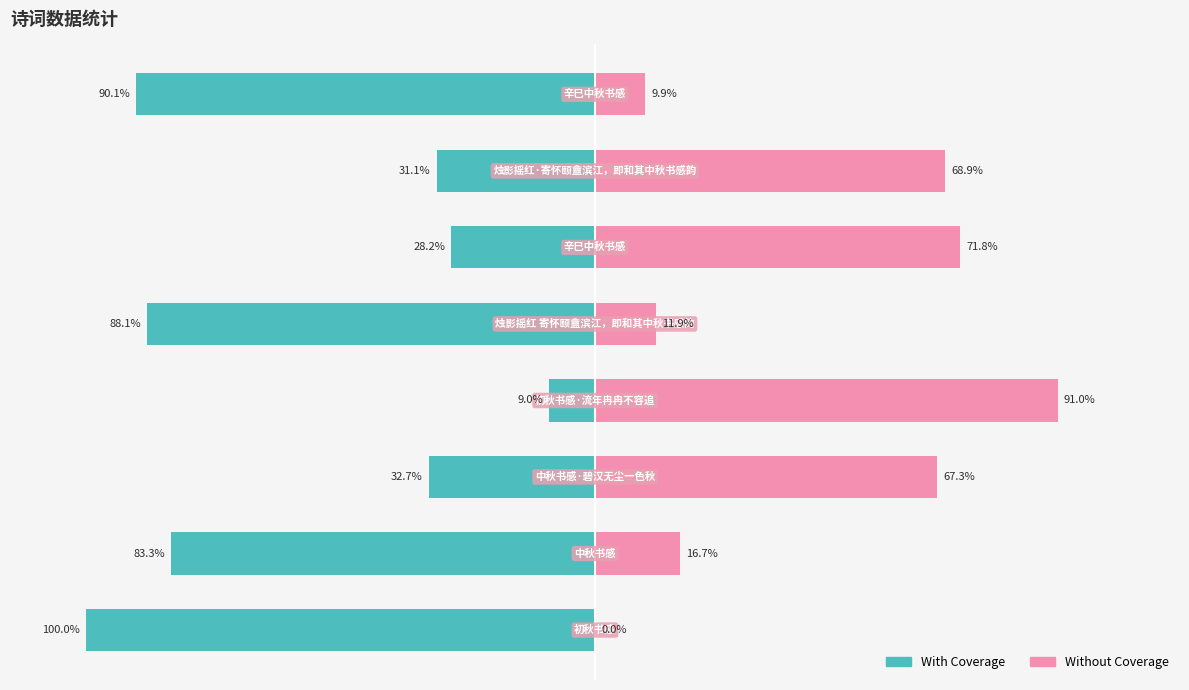

Is it true that Without Coverage equals 68.9 at 6?

True